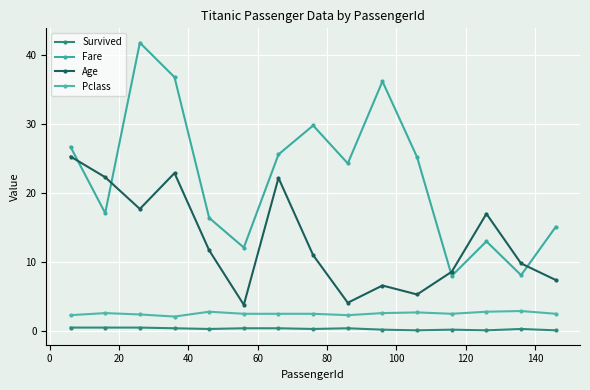

What is the sum of all Age values?

195.7